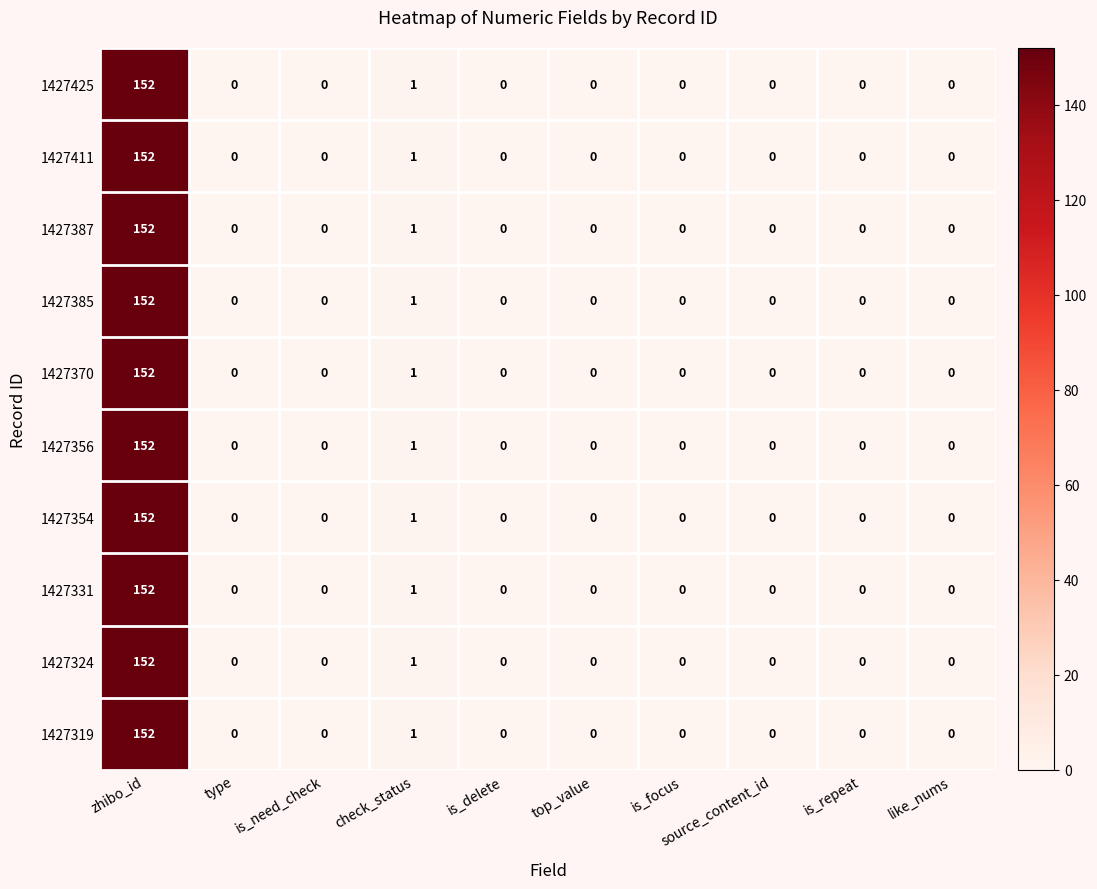

At which category is the sum across all series the highest?

zhibo_id